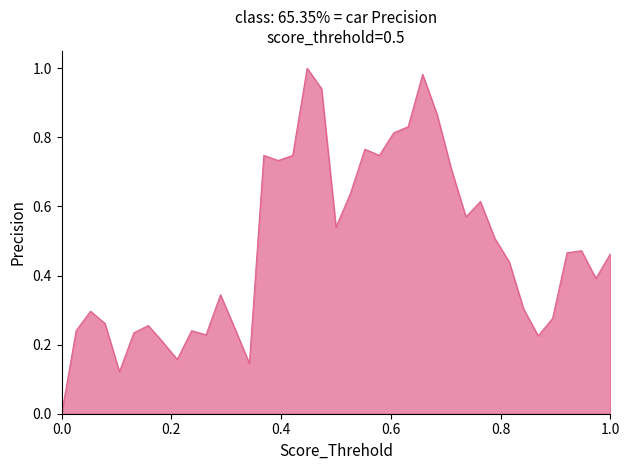

What is the difference between the second highest and minimum values?

1.0